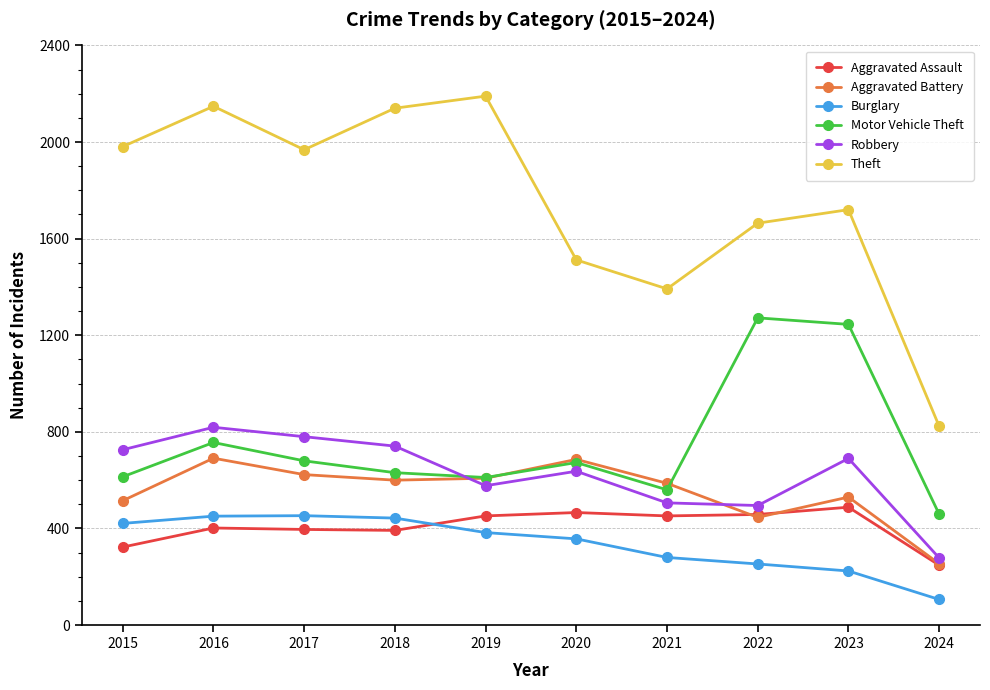

True or false: Motor Vehicle Theft has a value of 1272 at 2022.

True